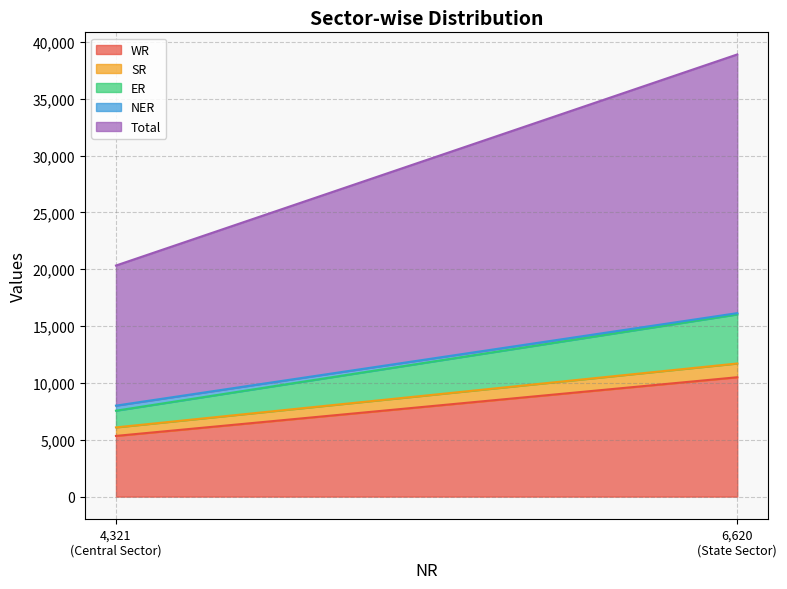

Reading right to left, what are all the values shown in this chart?

WR: 10502	5340
SR: 1210	750
ER: 4319	1470
NER: 110	445
Total: 22761	12326